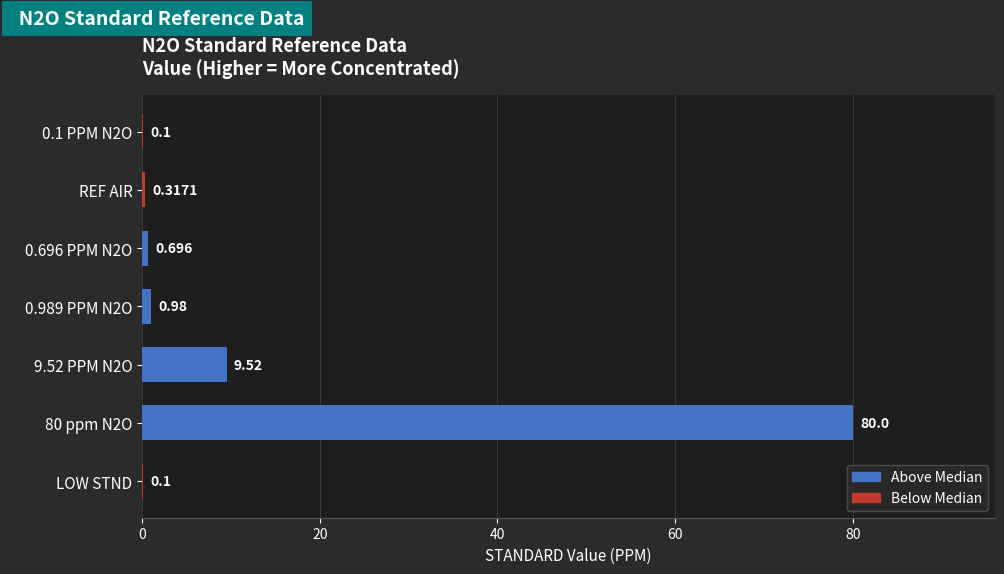

What is the difference between the maximum and minimum values?

79.9